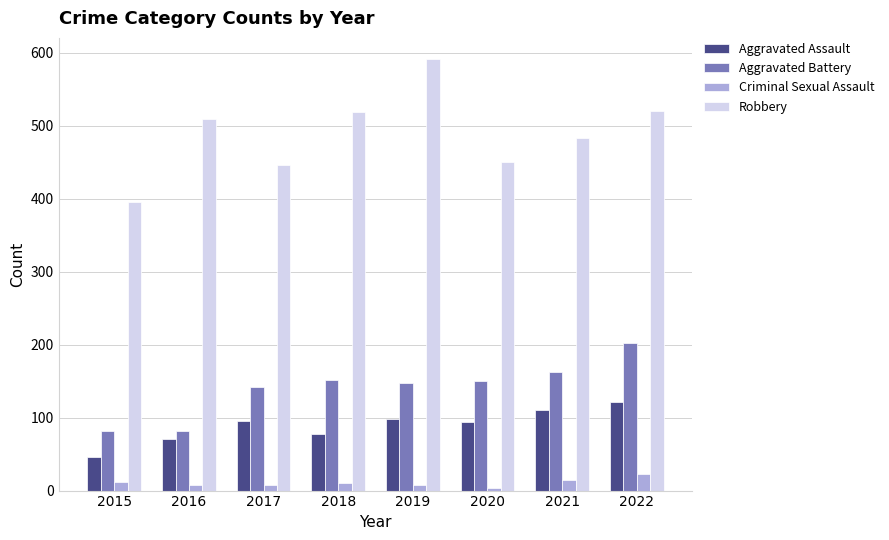

Which series has the widest spread of values?

Robbery